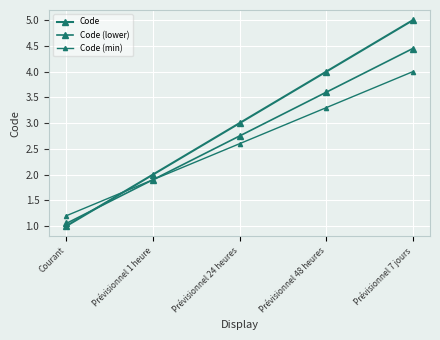

List the labels in order of Code (lower) value, smallest first.

Courant, Prévisionnel 1 heure, Prévisionnel 24 heures, Prévisionnel 48 heures, Prévisionnel 7 jours